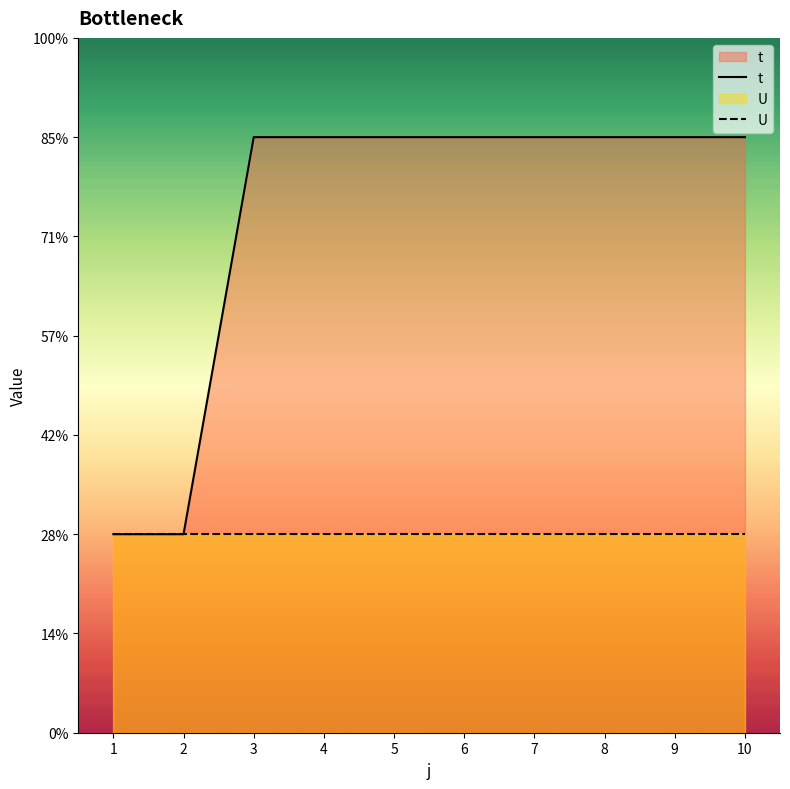

Which series has the largest total across all categories?

t